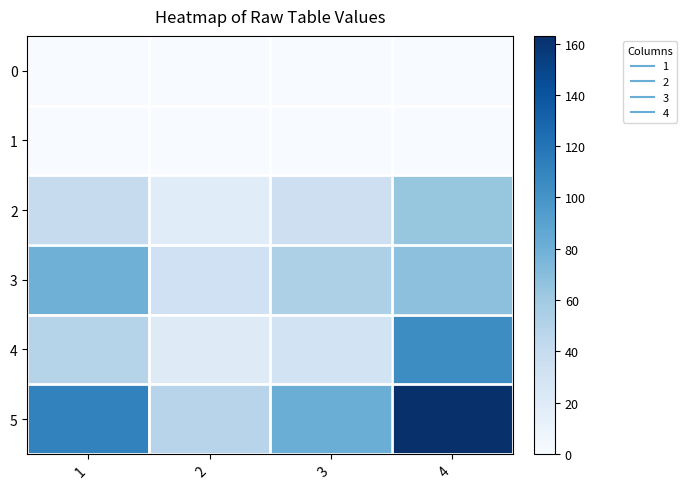

Which series changed the most between 2 and 4?

5